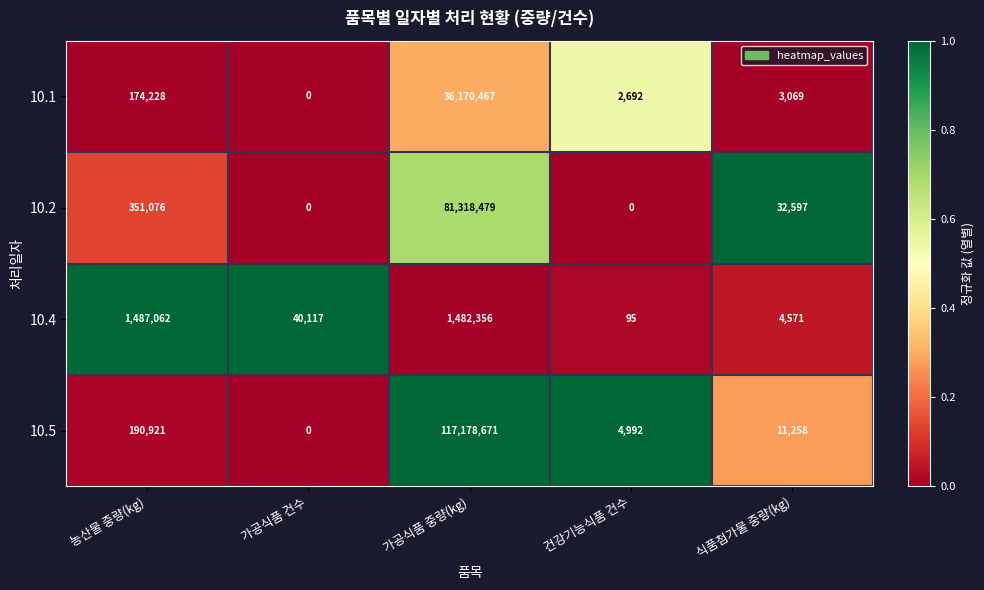

Which label corresponds to the largest value in the chart?

가공식품 중량(kg)